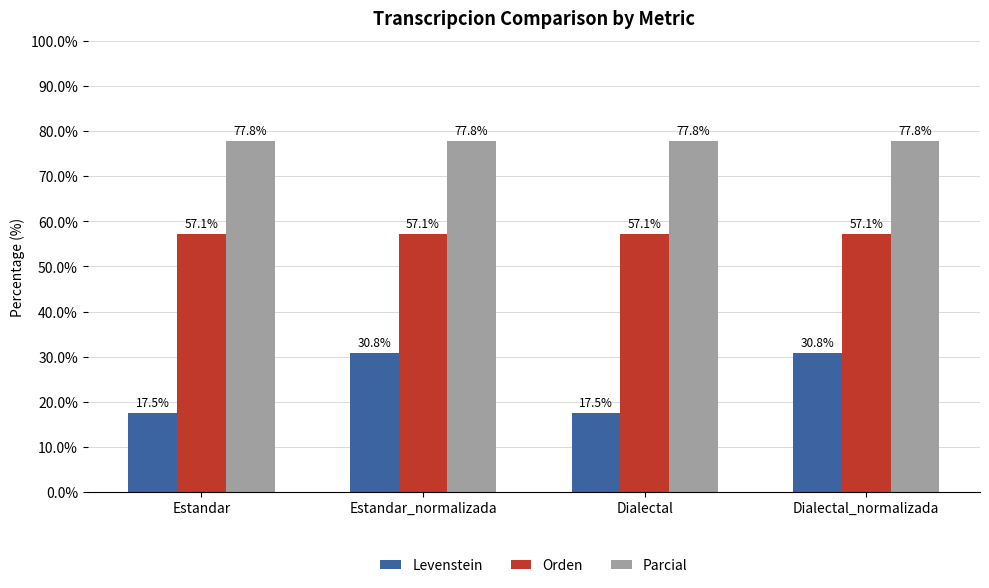

How many bars are there in each group?

3